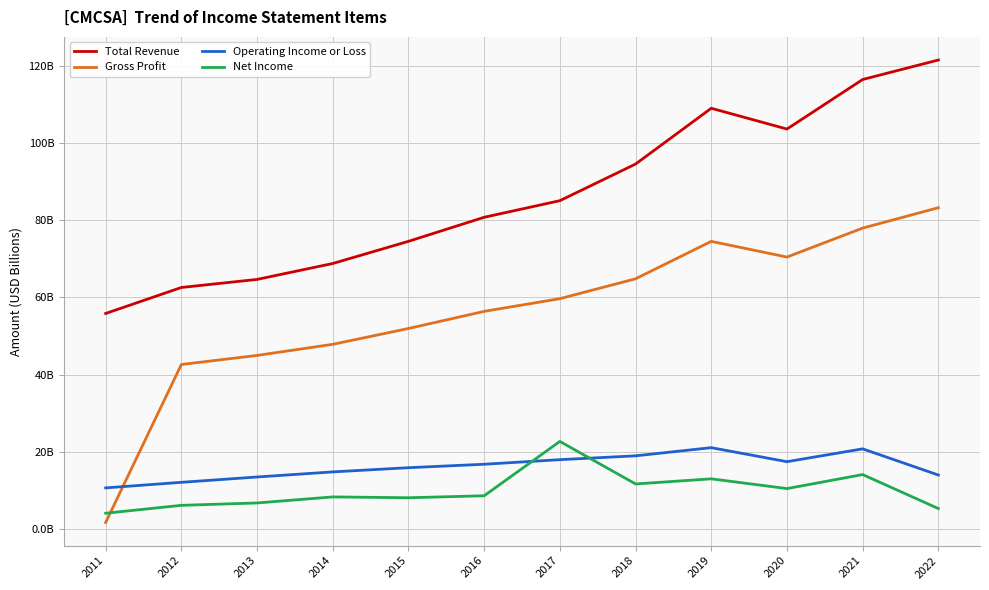

At which category is the sum across all series the highest?

2021